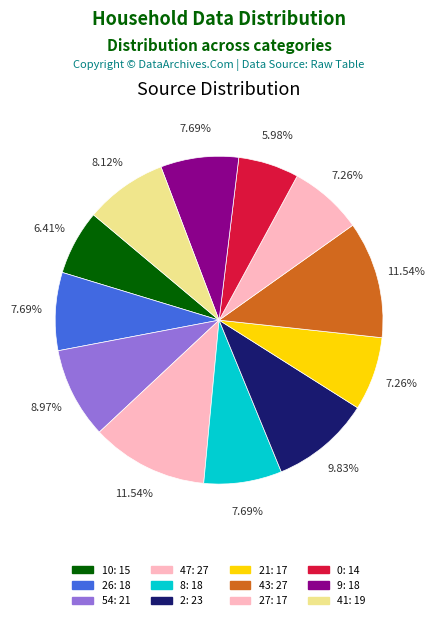

How many slices are in this pie chart?

12